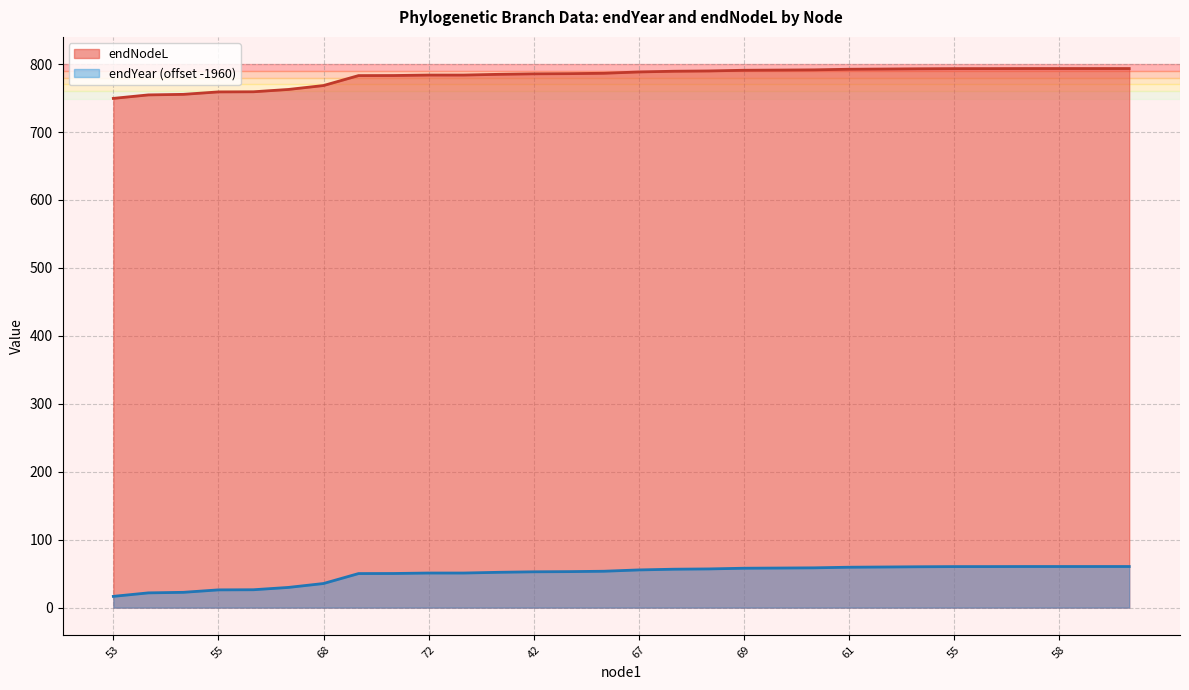

Does the chart display data point markers on the line(s)?

No